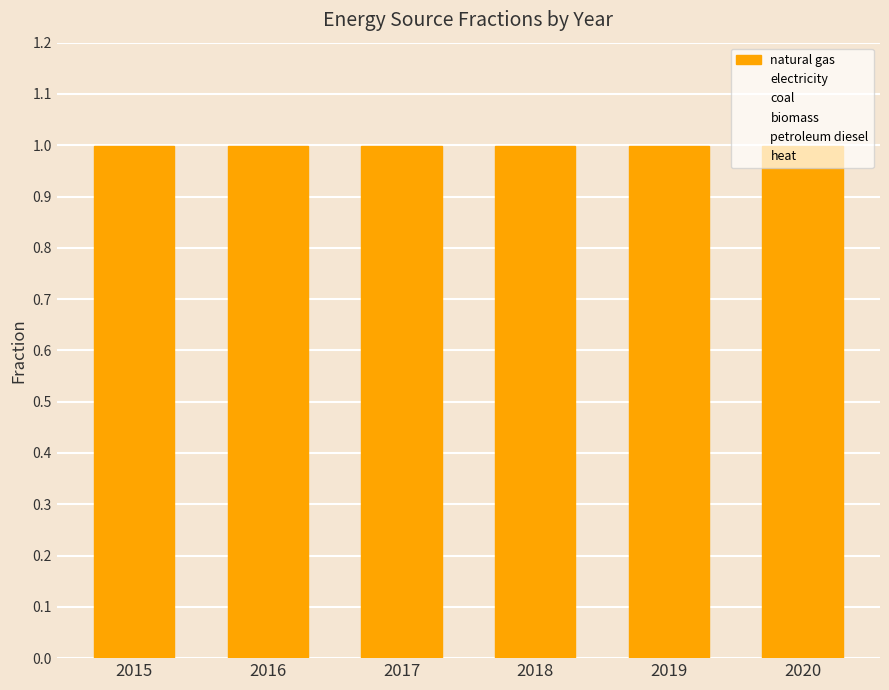

Reading right to left, transcribe all the data shown in this chart.

natural gas: 2020=1.0	2019=1.0	2018=1.0	2017=1.0	2016=1.0	2015=1.0
electricity: 2020=0.0	2019=0.0	2018=0.0	2017=0.0	2016=0.0	2015=0.0
coal: 2020=0.0	2019=0.0	2018=0.0	2017=0.0	2016=0.0	2015=0.0
biomass: 2020=0.0	2019=0.0	2018=0.0	2017=0.0	2016=0.0	2015=0.0
petroleum diesel: 2020=0.0	2019=0.0	2018=0.0	2017=0.0	2016=0.0	2015=0.0
heat: 2020=0.0	2019=0.0	2018=0.0	2017=0.0	2016=0.0	2015=0.0